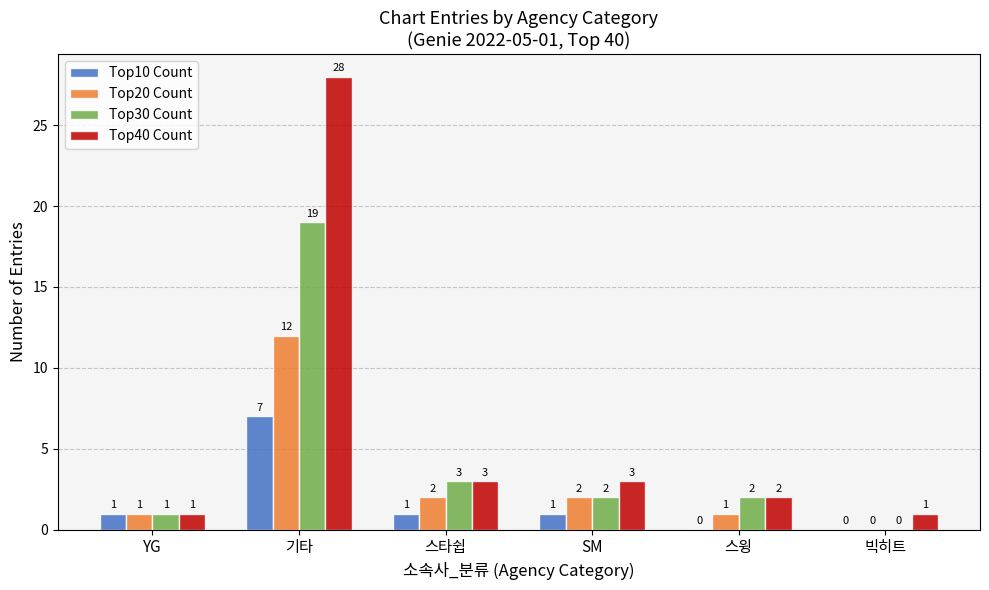

At which label does Top40 Count reach its peak?

기타